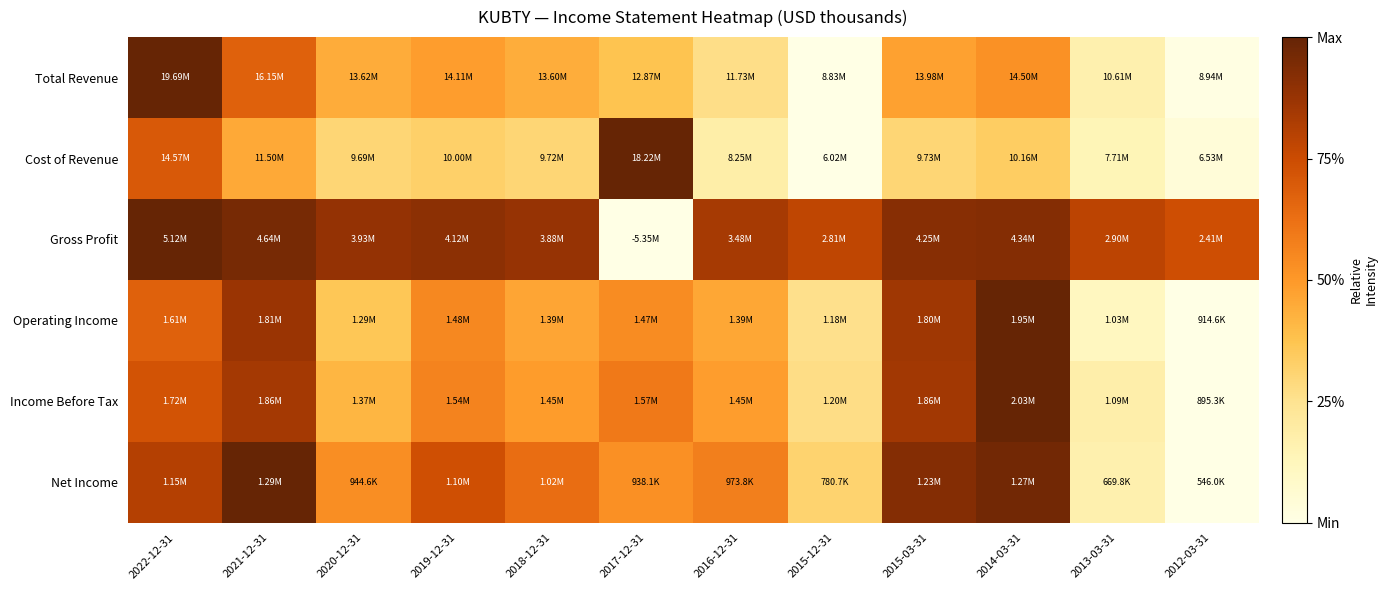

How many distinct data groups are displayed?

6